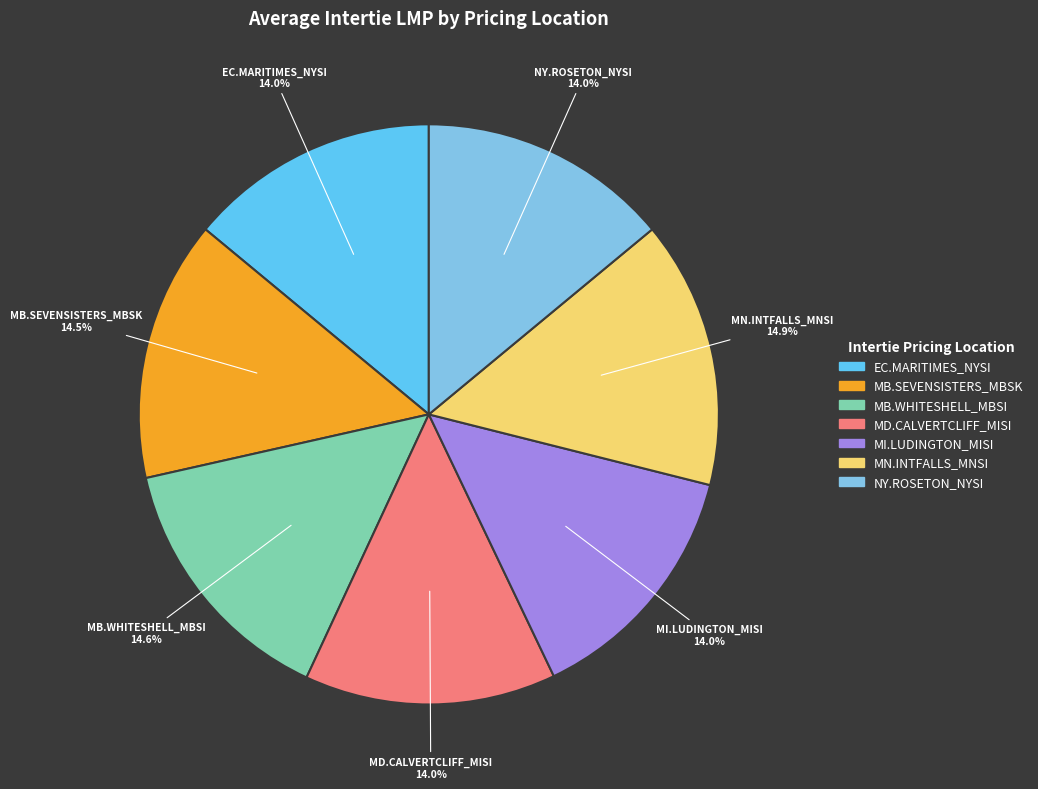

Does MD.CALVERTCLIFF_MISI represent more than half of the total?

No